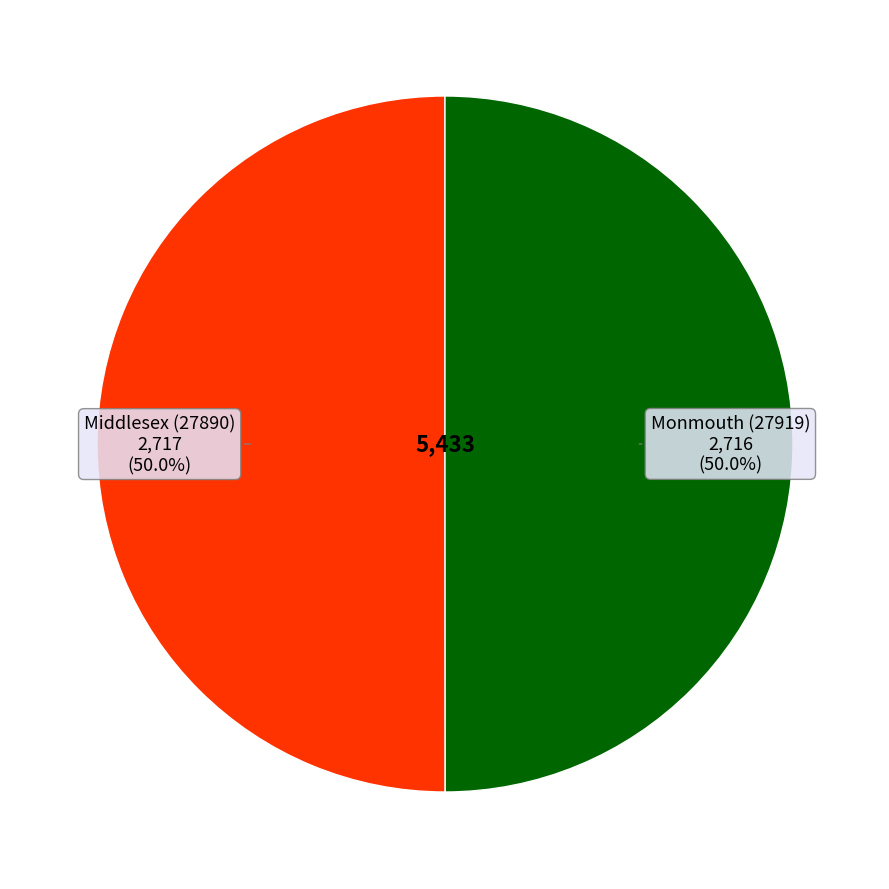

How many slices are in this pie chart?

2